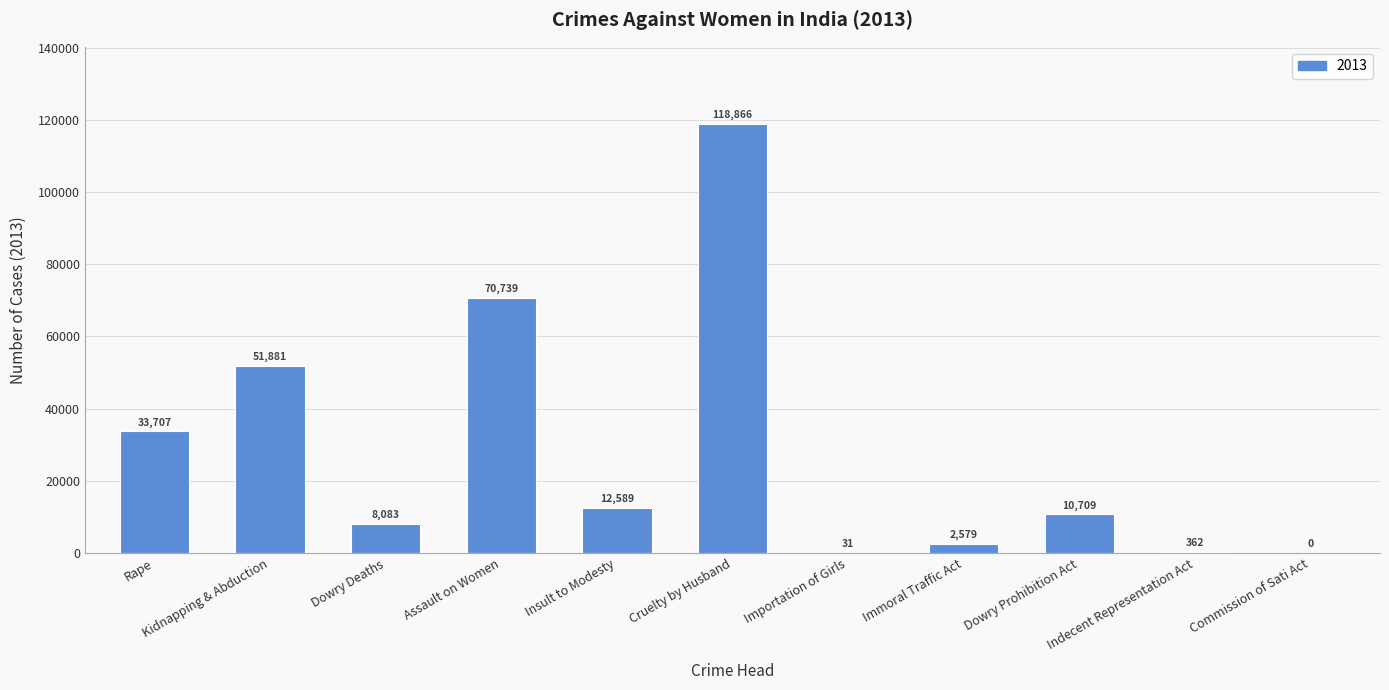

Are the bars horizontal?

No